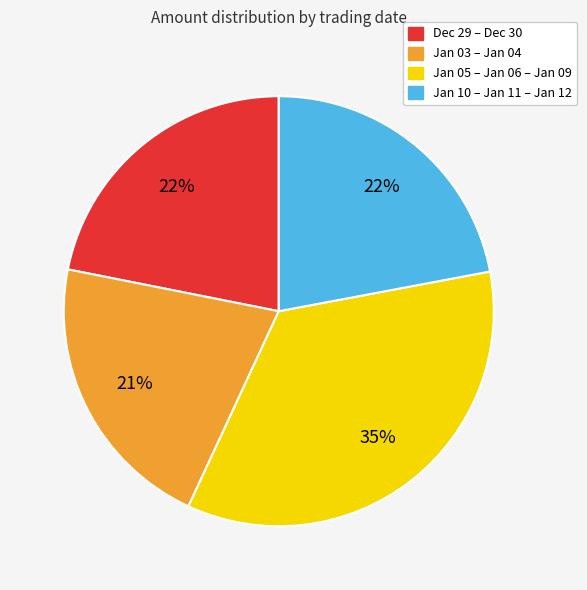

Count the number of slices in the pie.

4